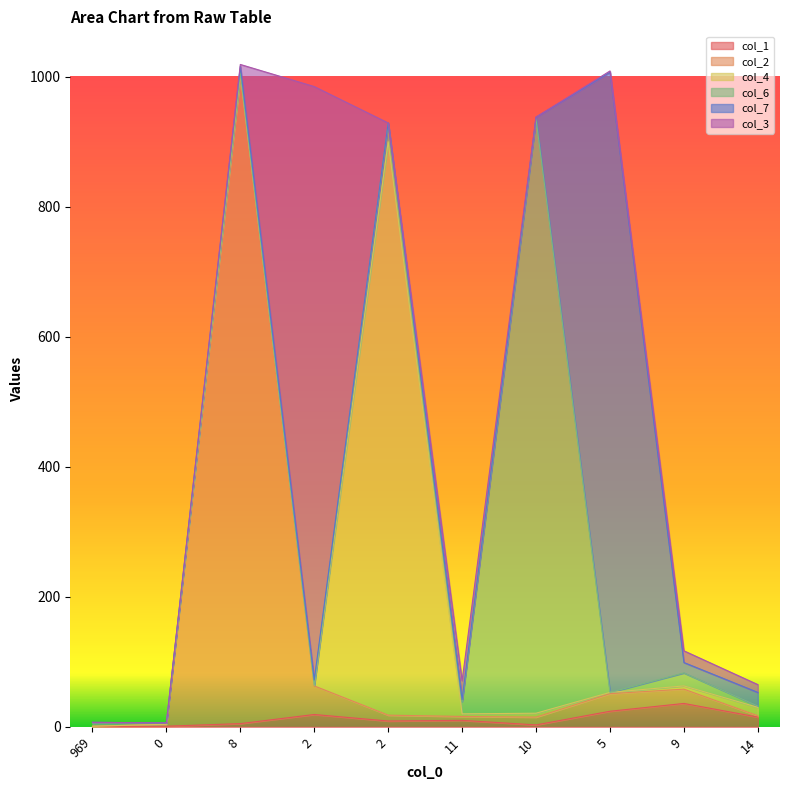

What is the approximate value of col_7 at 9?

16